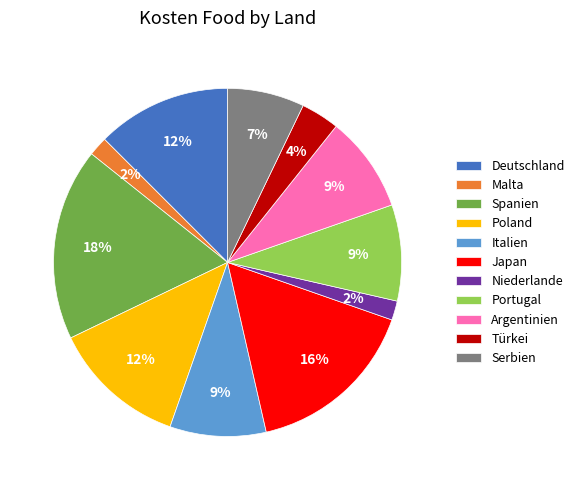

Between Serbien and Portugal, which is larger?

Portugal